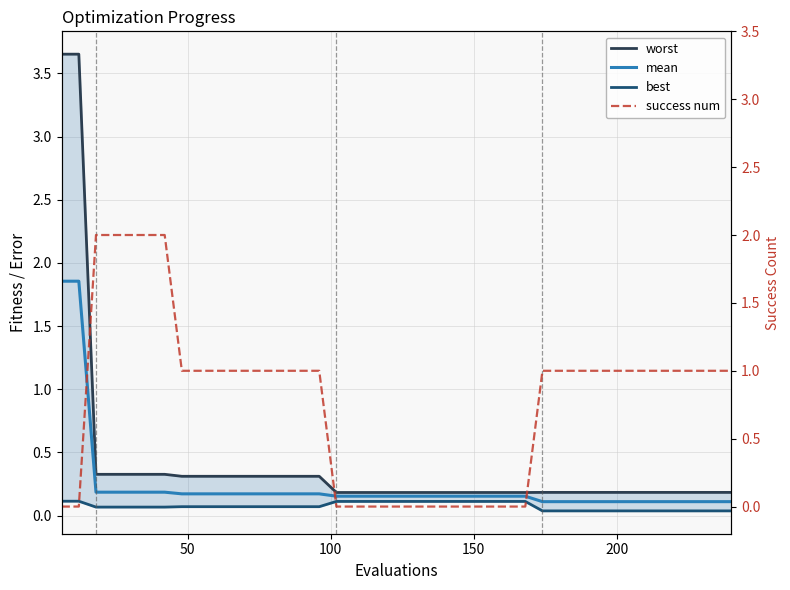

What is the value of the mean point at the 35th from the left?

0.1